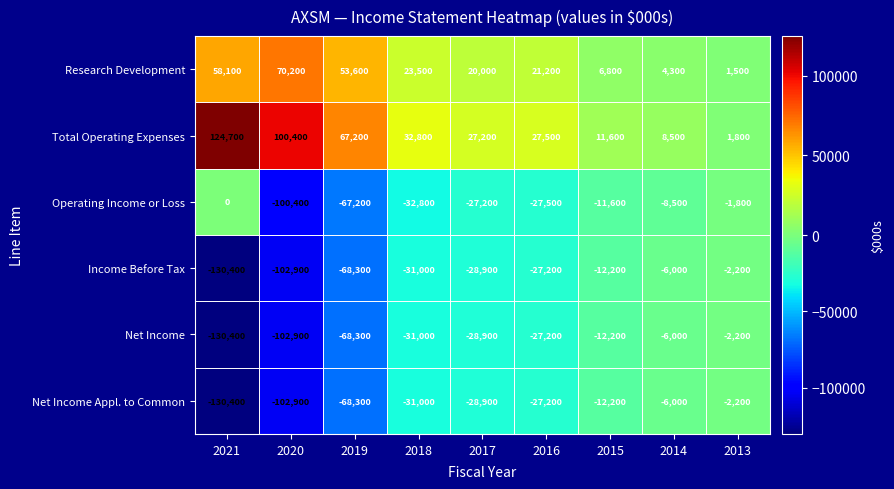

At which category is the sum across all series the highest?

2013